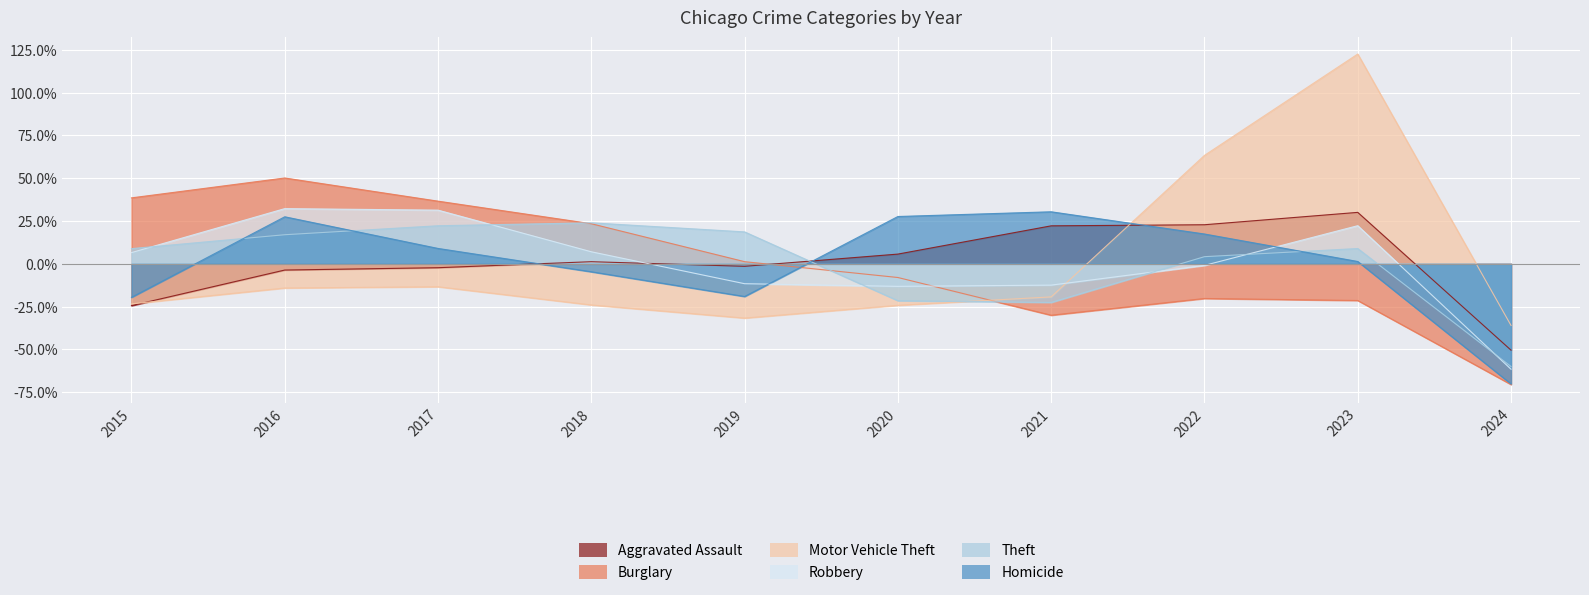

What is the smallest value displayed?

-70.5